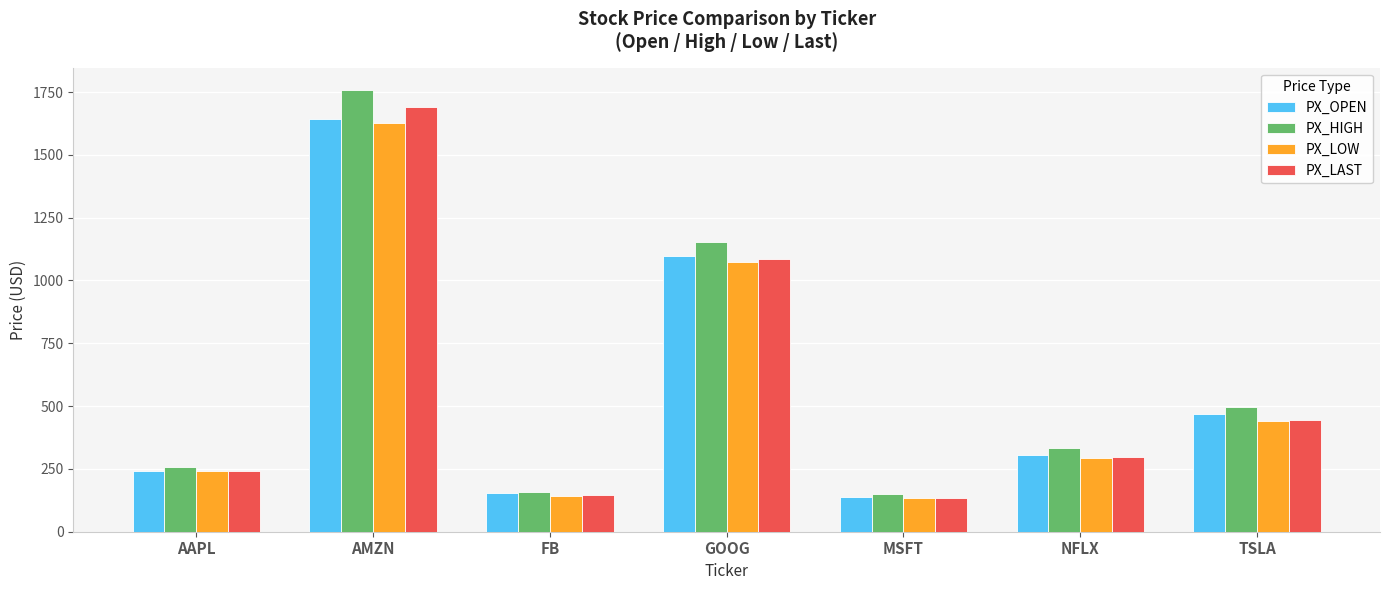

The value of PX_LOW at GOOG is 256.9. True or false?

False